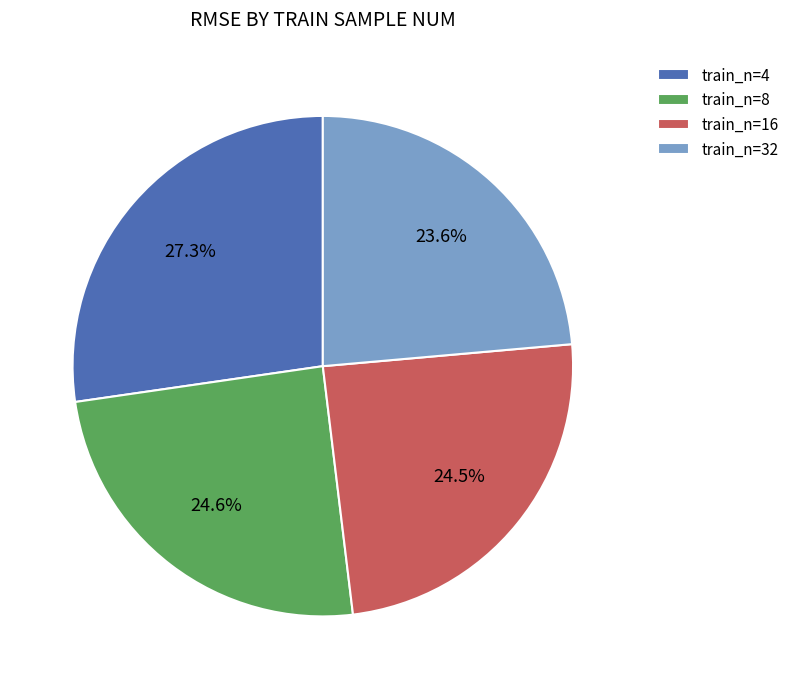

To the nearest percent, what is the difference between the largest and smallest slice percentages?

4%